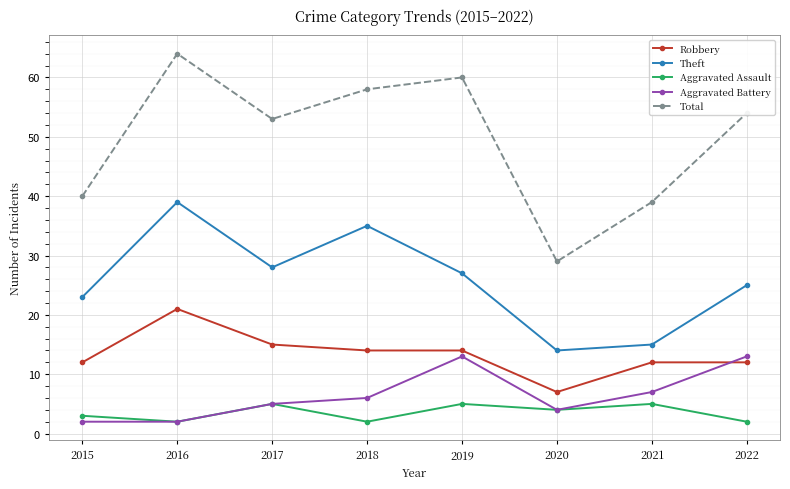

At which category does Total reach its first local valley?

2017